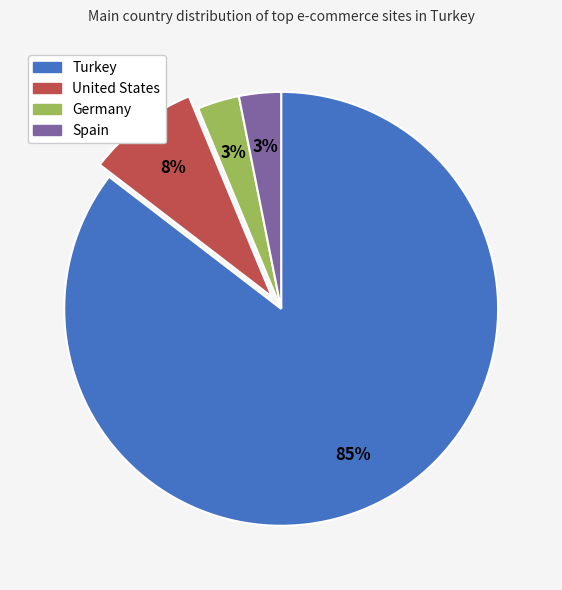

Count the number of slices in the pie.

4